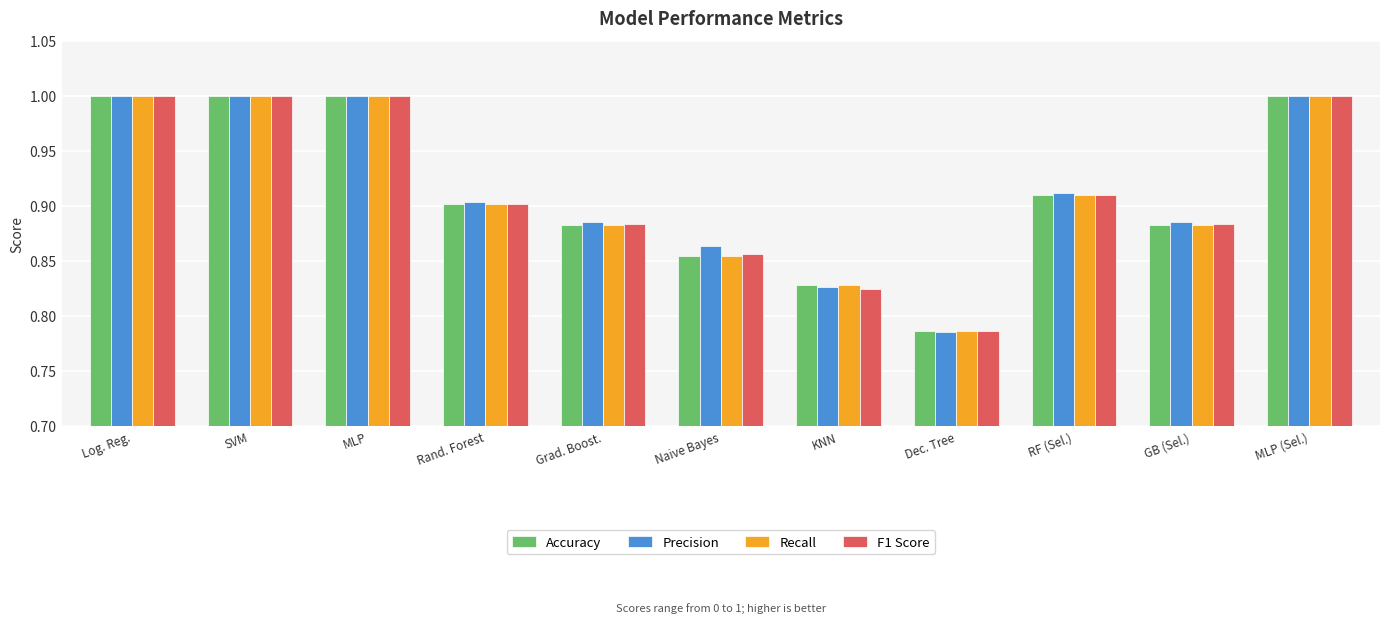

What are all the series names shown in the legend?

Accuracy, Precision, Recall, F1 Score